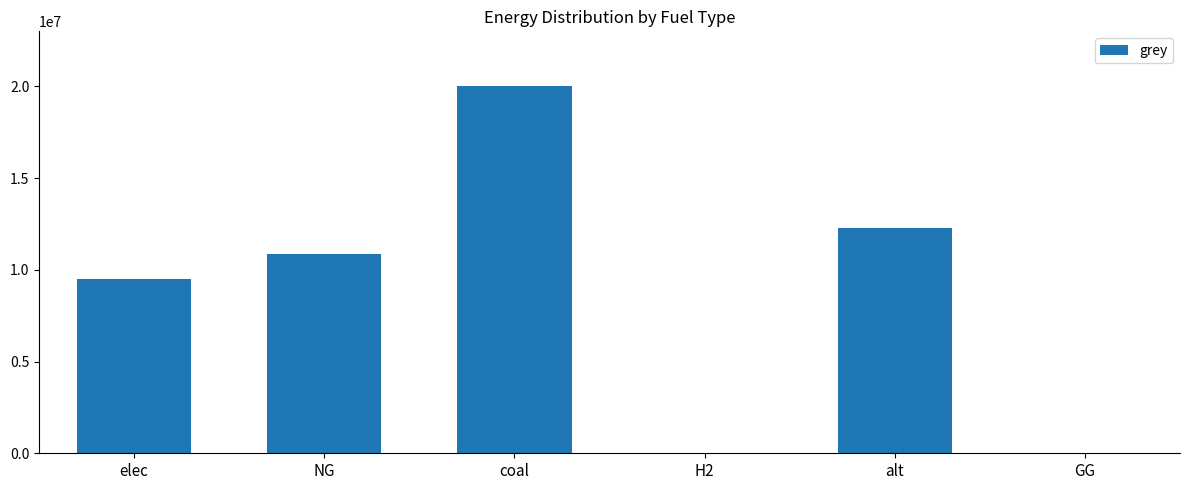

Reading left to right, extract all data points from this chart.

9483507.7	10847643.4	19997936.9	0.0	12288253.3	0.0